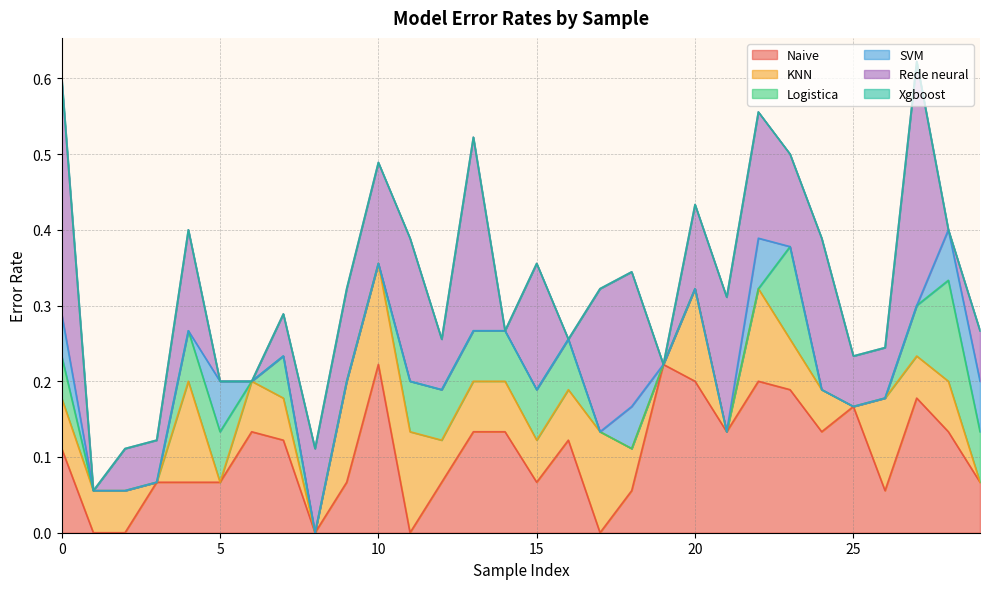

How many interior local peaks does the KNN series have?

7